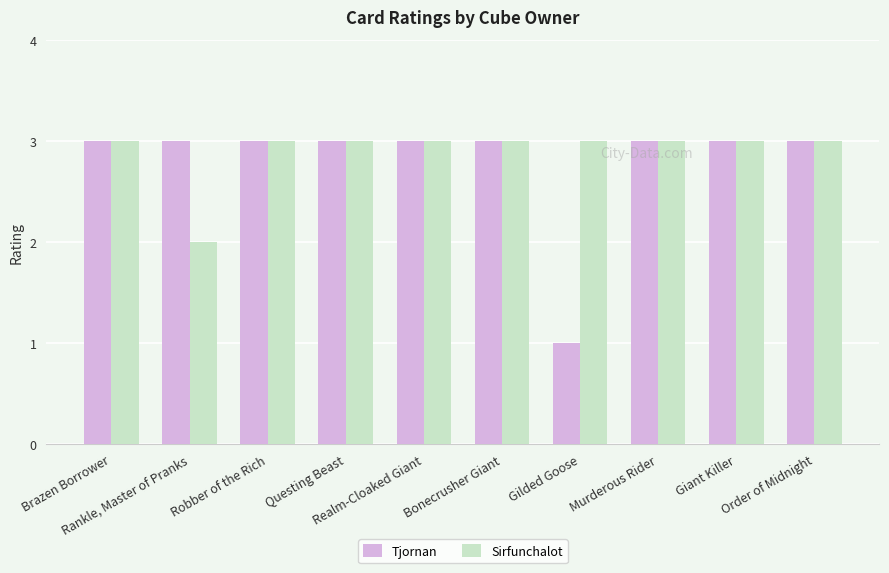

How many bars are there in each group?

2